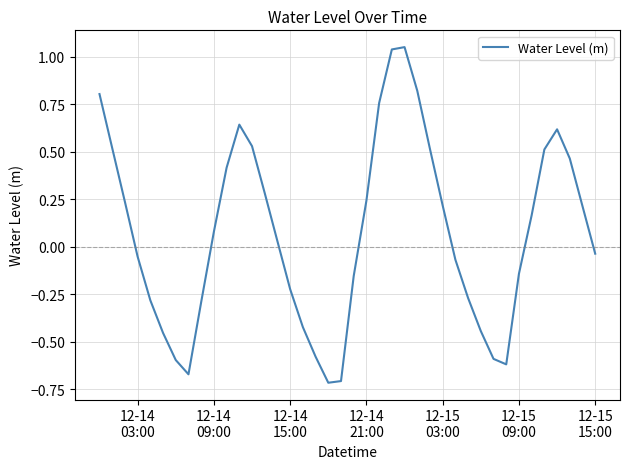

What is the difference between the maximum and minimum values?

1.8